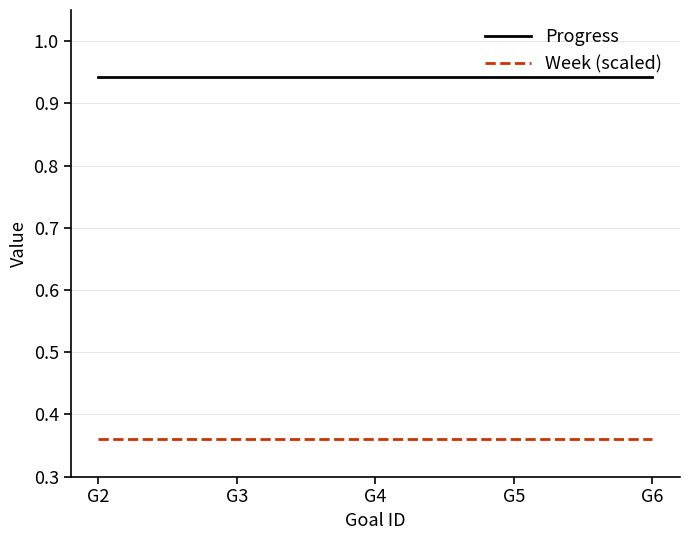

True or false: Week (scaled) and Progress cross at least once.

False